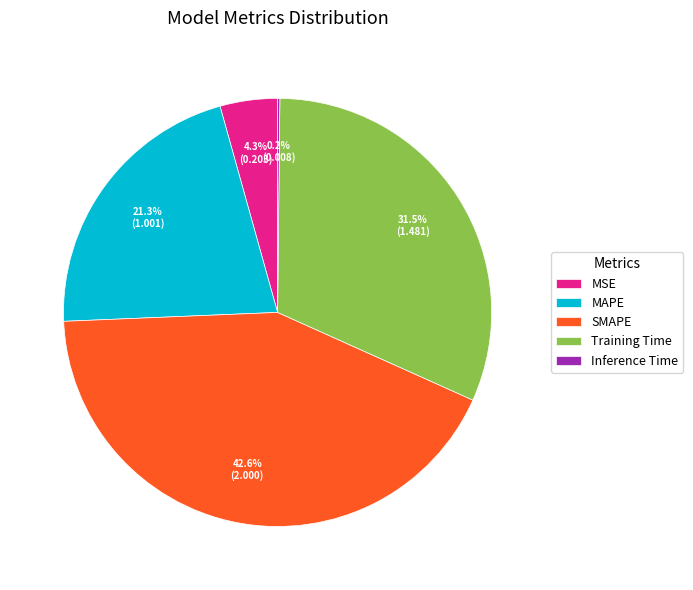

Is there any slice that represents more than half of the pie?

No